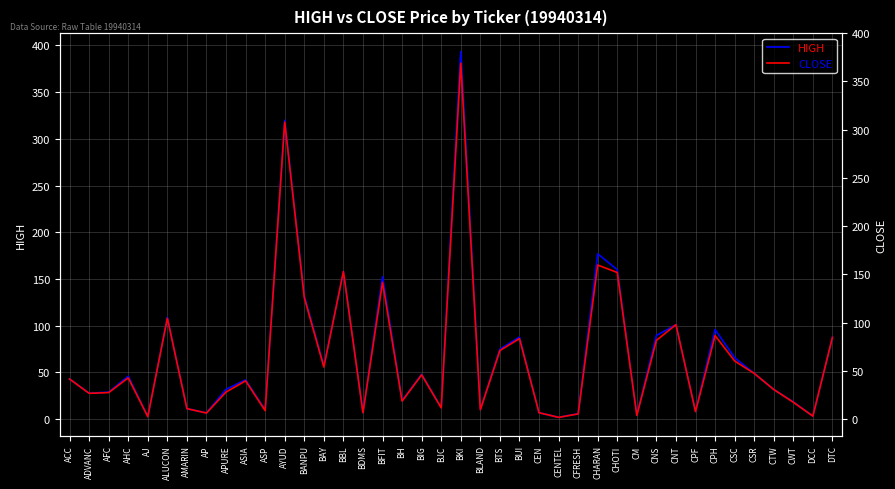

Reading right to left, transcribe all the data shown in this chart.

HIGH: DTC=87.6	DCC=3.3	CWT=18.5	CTW=31.8	CSR=49.0	CSC=65.9	CPH=96.0	CPF=8.3	CNT=101.2	CNS=89.6	CM=4.2	CHOTI=160.0	CHARAN=177.0	CFRESH=5.9	CENTEL=2.0	CEN=6.9	BUI=87.9	BTS=74.9	BLAND=10.3	BKI=393.6	BJC=12.4	BIG=48.0	BH=19.9	BFIT=152.6	BDMS=6.9	BBL=158.0	BAY=57.0	BANPU=132.1	AYUD=320.0	ASP=9.9	ASIA=42.0	APURE=32.0	AP=6.7	AMARIN=11.3	ALUCON=109.0	AJ=2.8	AHC=46.0	AFC=29.0	ADVANC=27.8	ACC=43.0
CLOSE: DTC=87.6	DCC=3.3	CWT=18.1	CTW=31.8	CSR=49.0	CSC=62.3	CPH=89.5	CPF=8.2	CNT=101.2	CNS=84.3	CM=4.1	CHOTI=157.0	CHARAN=165.0	CFRESH=5.6	CENTEL=2.0	CEN=6.9	BUI=86.3	BTS=73.5	BLAND=10.1	BKI=381.1	BJC=12.1	BIG=47.5	BH=19.4	BFIT=146.5	BDMS=6.9	BBL=158.0	BAY=55.8	BANPU=130.1	AYUD=318.0	ASP=9.2	ASIA=41.0	APURE=29.1	AP=6.6	AMARIN=11.3	ALUCON=108.0	AJ=2.7	AHC=44.2	AFC=28.5	ADVANC=27.7	ACC=43.0